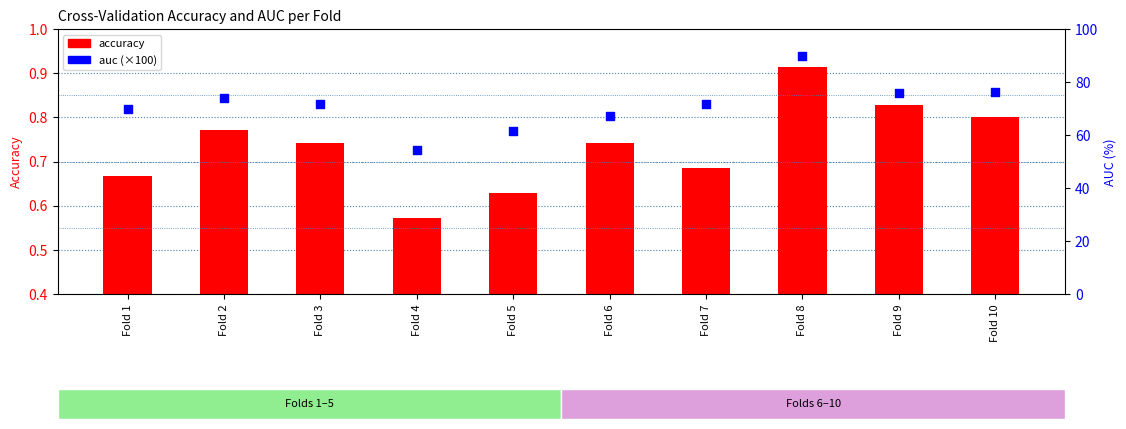

Which series reaches the maximum Y coordinate?

auc (×100)